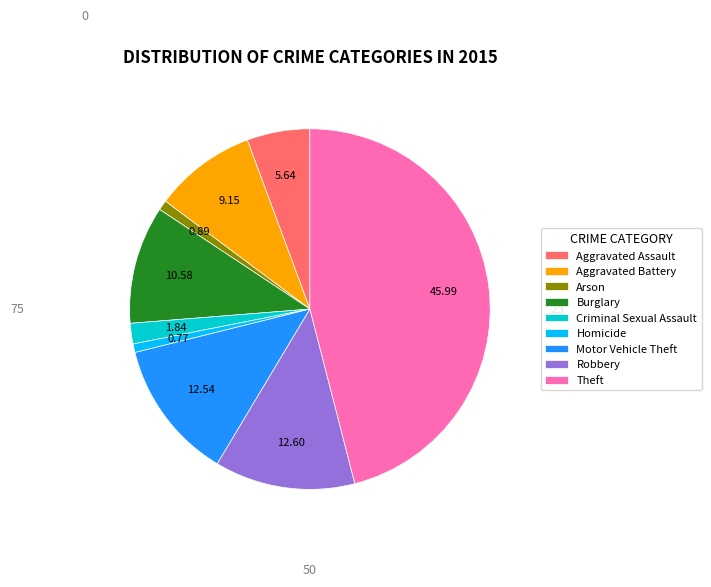

The Robbery slice represents 23% of the pie. True or false?

False